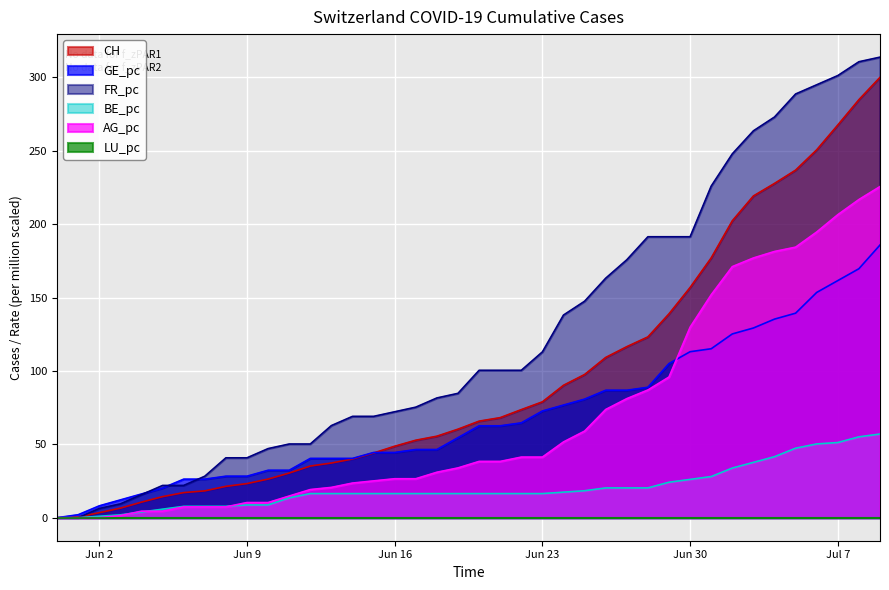

True or false: CH has more than 1 interior local peaks.

False